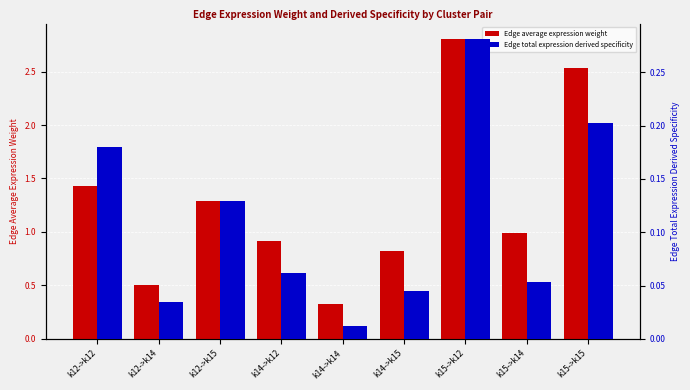

Which series changed the most between k12->k15 and k15->k12?

Edge average expression weight